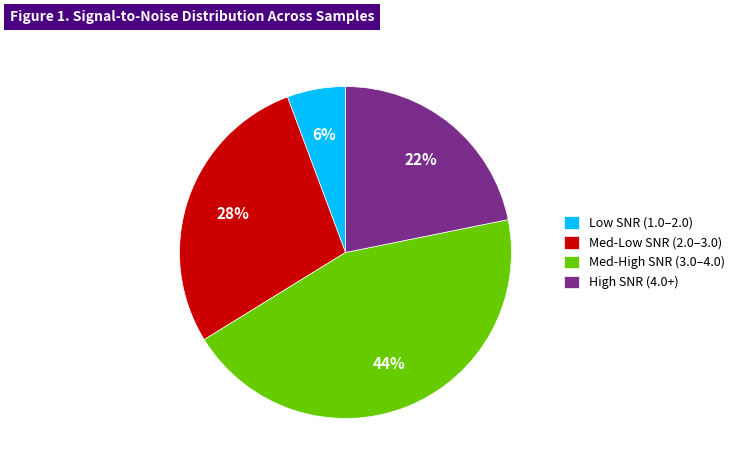

Between Med-Low SNR (2.0–3.0) and Med-High SNR (3.0–4.0), which is larger?

Med-High SNR (3.0–4.0)